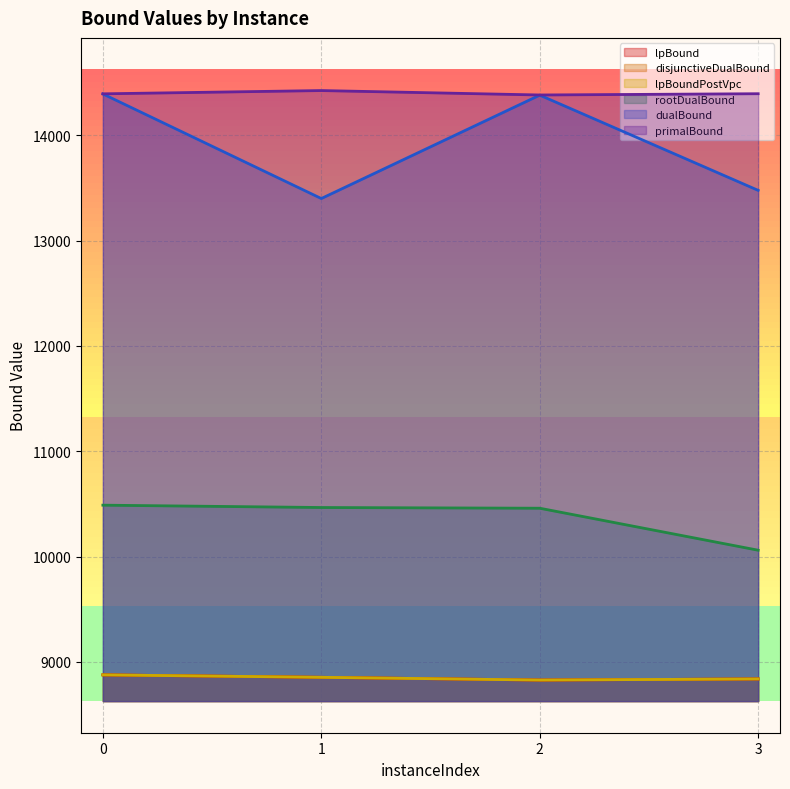

The primalBound series shows 23584.5 at 3. True or false?

False